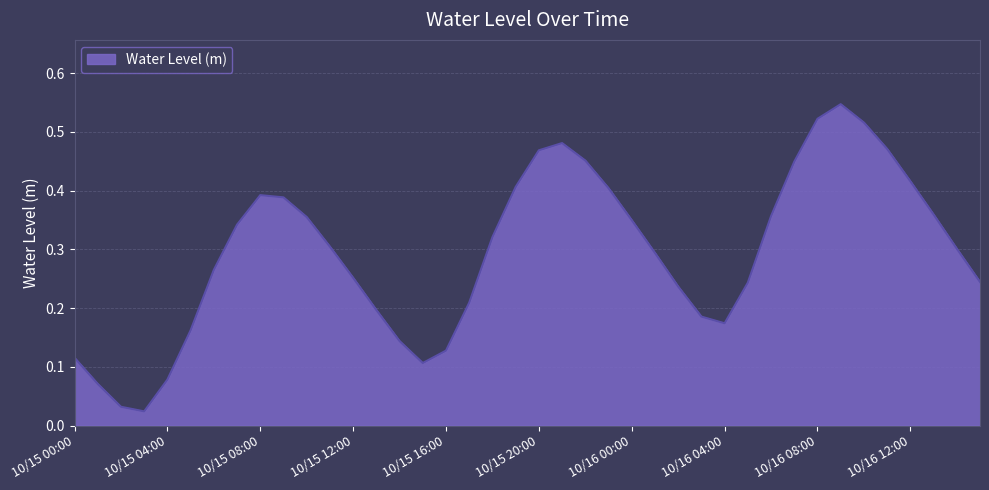

Rank the categories by value from highest to lowest.

10/16 09:00, 10/16 08:00, 10/16 10:00, 10/15 21:00, 10/16 11:00, 10/15 20:00, 10/15 22:00, 10/16 07:00, 10/16 12:00, 10/15 19:00, 10/15 23:00, 10/15 08:00, 10/15 09:00, 10/16 13:00, 10/16 06:00, 10/15 10:00, 10/16 00:00, 10/15 07:00, 10/15 18:00, 10/15 11:00, 10/16 14:00, 10/16 01:00, 10/15 06:00, 10/15 12:00, 10/16 15:00, 10/16 05:00, 10/16 02:00, 10/15 17:00, 10/15 13:00, 10/16 03:00, 10/16 04:00, 10/15 05:00, 10/15 14:00, 10/15 16:00, 10/15 00:00, 10/15 15:00, 10/15 04:00, 10/15 01:00, 10/15 02:00, 10/15 03:00